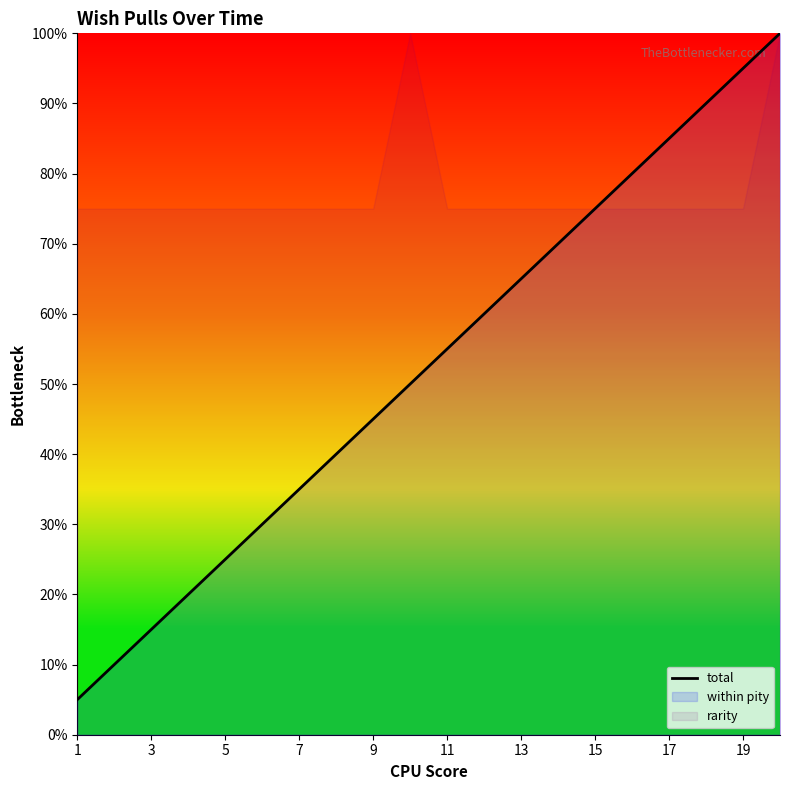

The total series shows 35.0 at 7. True or false?

True